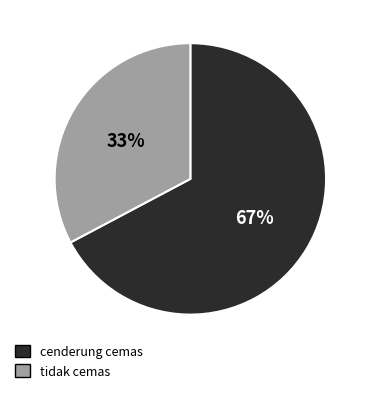

To the nearest percent, what is the difference between the largest and smallest slice percentages?

34%